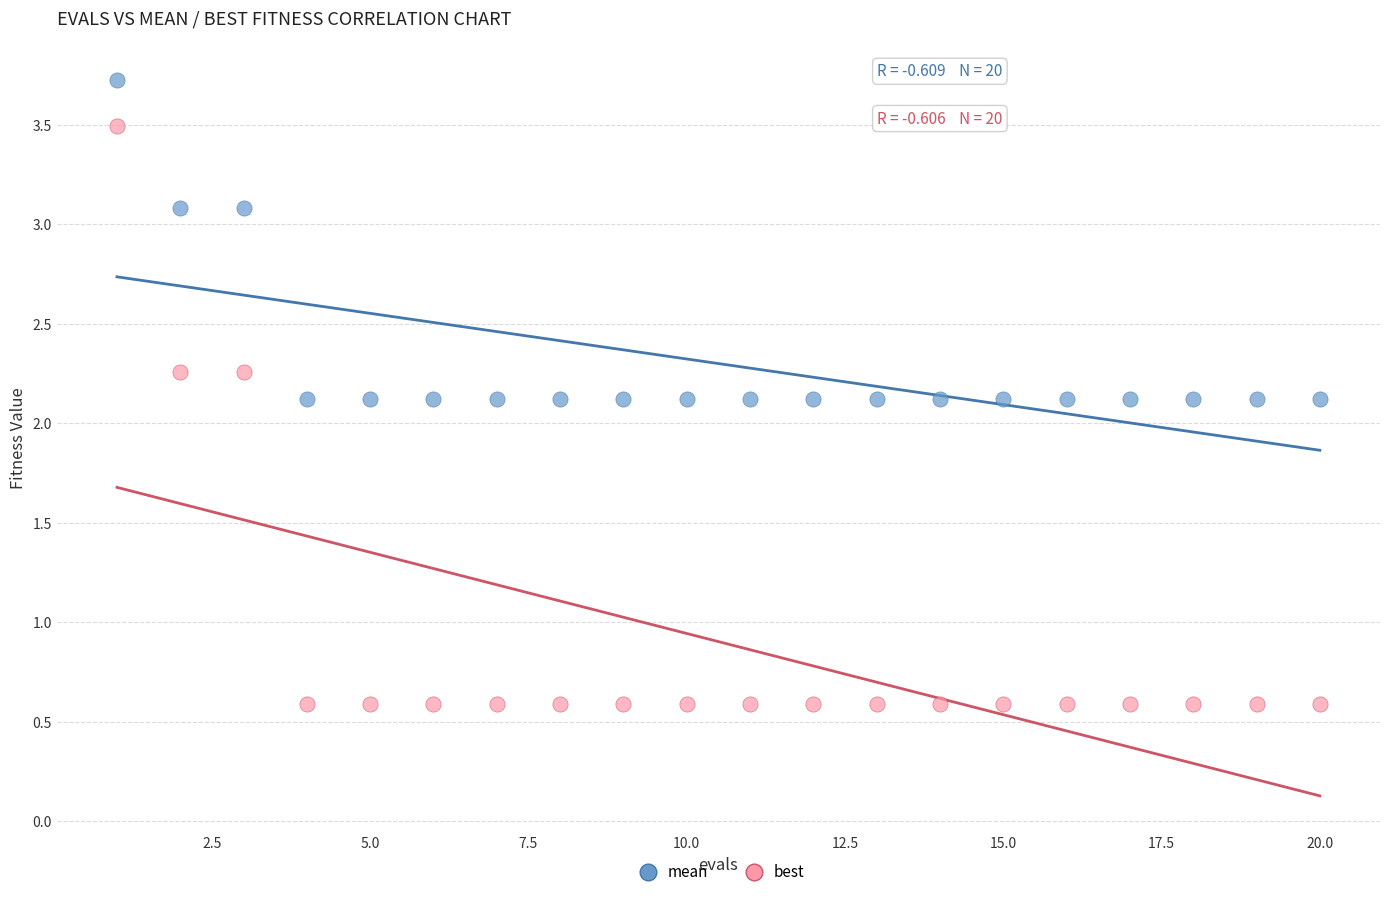

Which series reaches the maximum Y coordinate?

mean